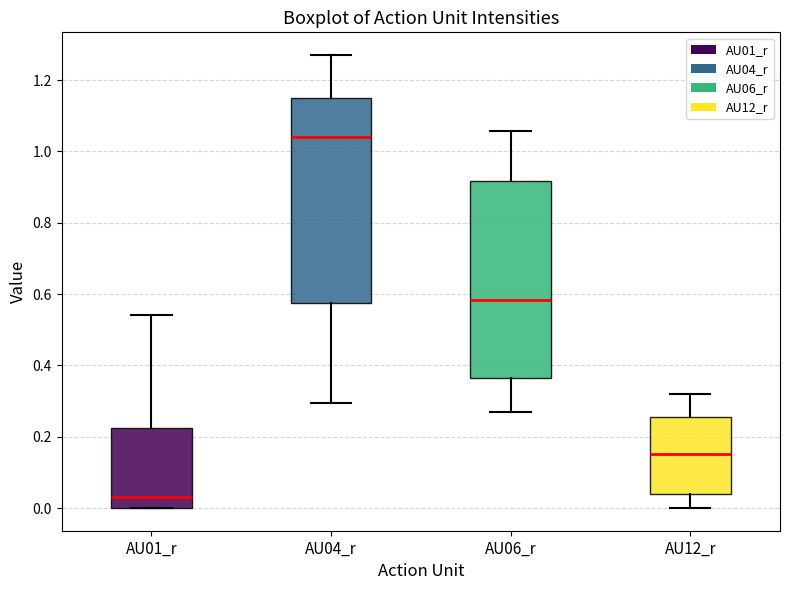

Which box has the highest median line?

AU04_r